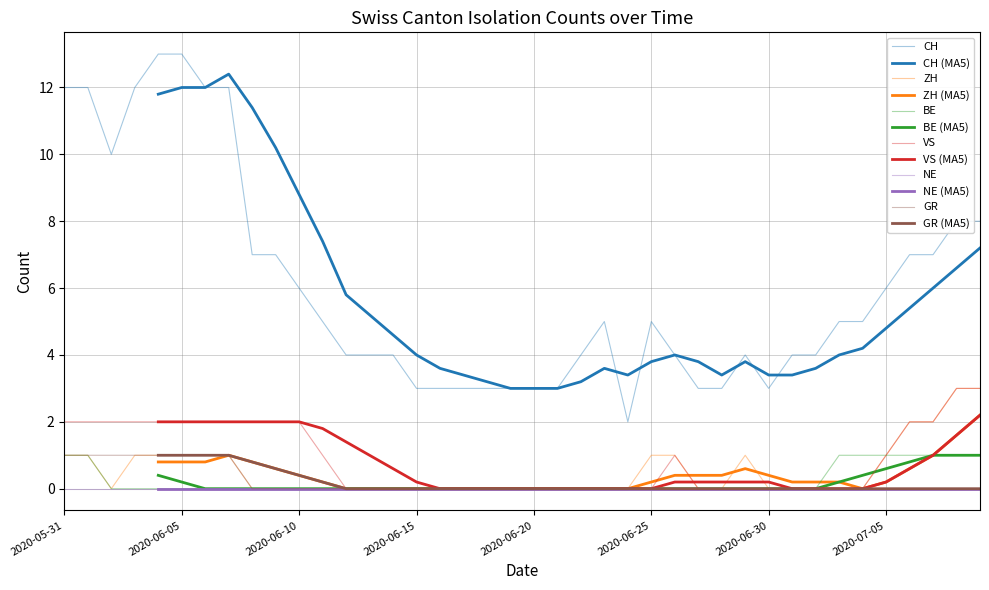

In VS, how many points are higher than both neighbors (excluding endpoints)?

1